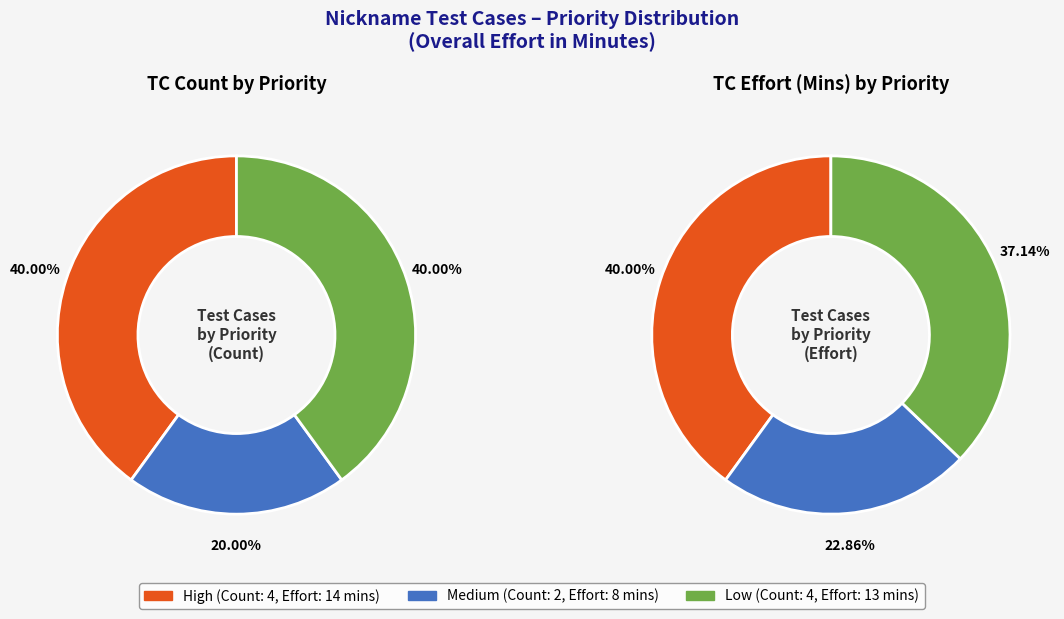

Is the sum of Medium and Low greater than half?

Yes